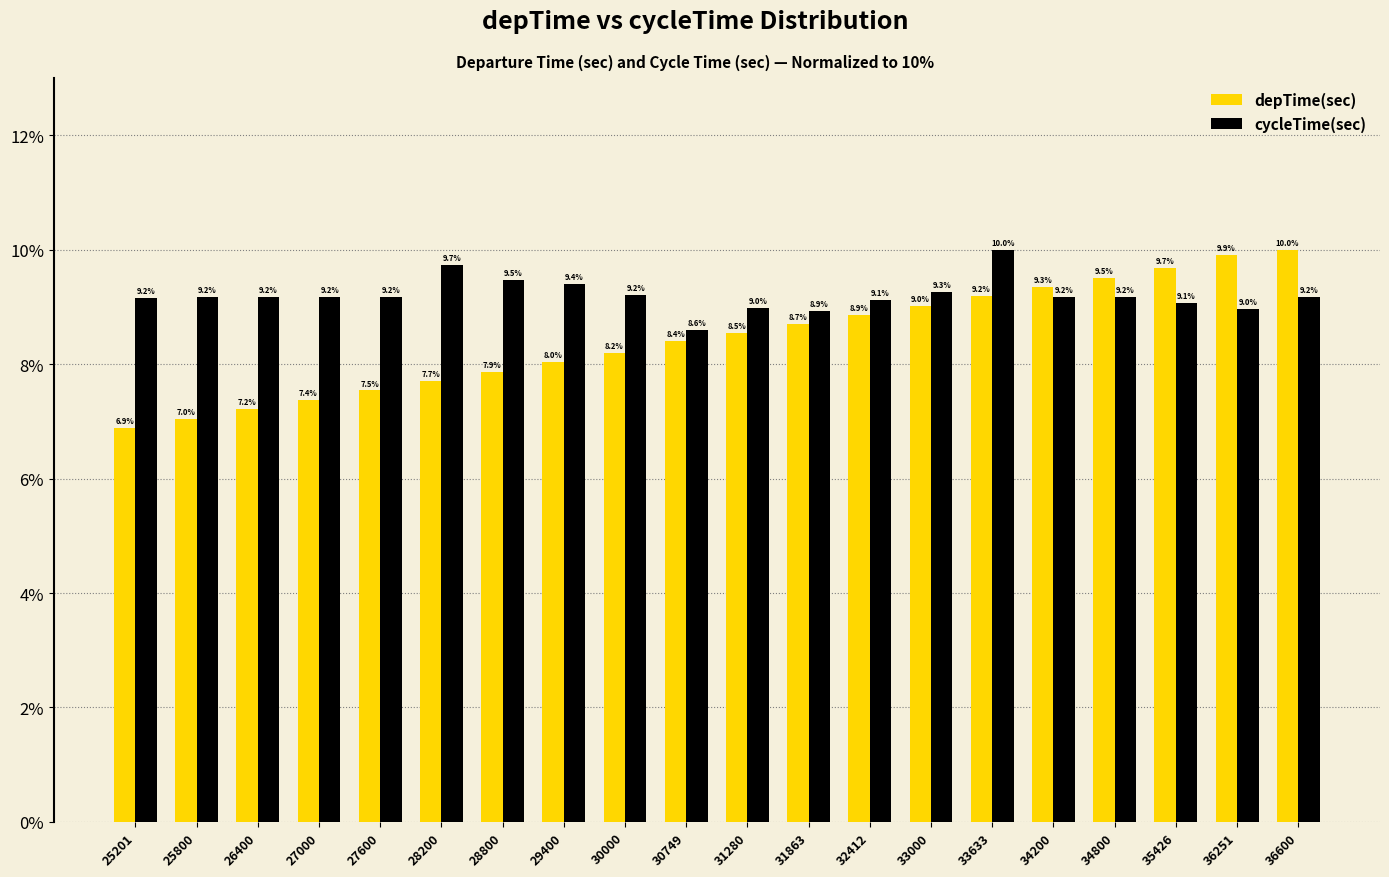

At which label does cycleTime(sec) first exceed 9?

25201